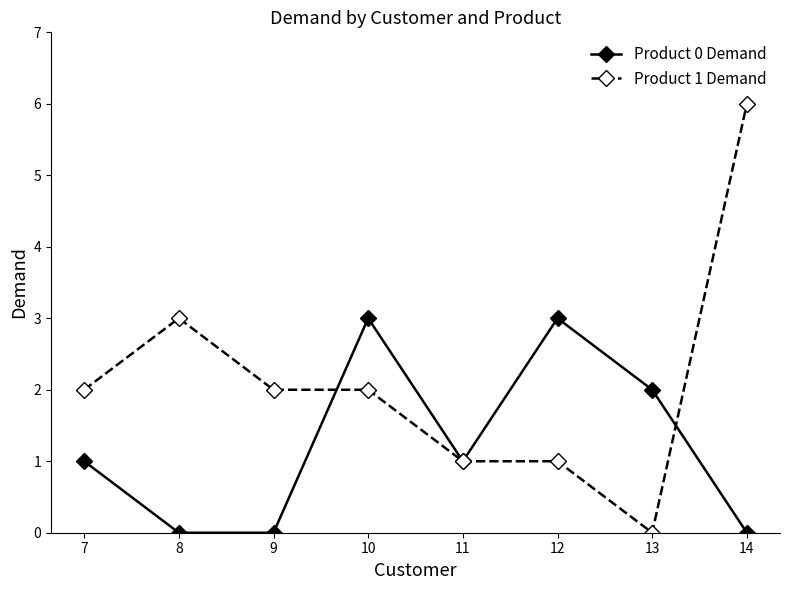

Reading right to left, what are all the values shown in this chart?

Product 0 Demand: 0	2	3	1	3	0	0	1
Product 1 Demand: 6	0	1	1	2	2	3	2